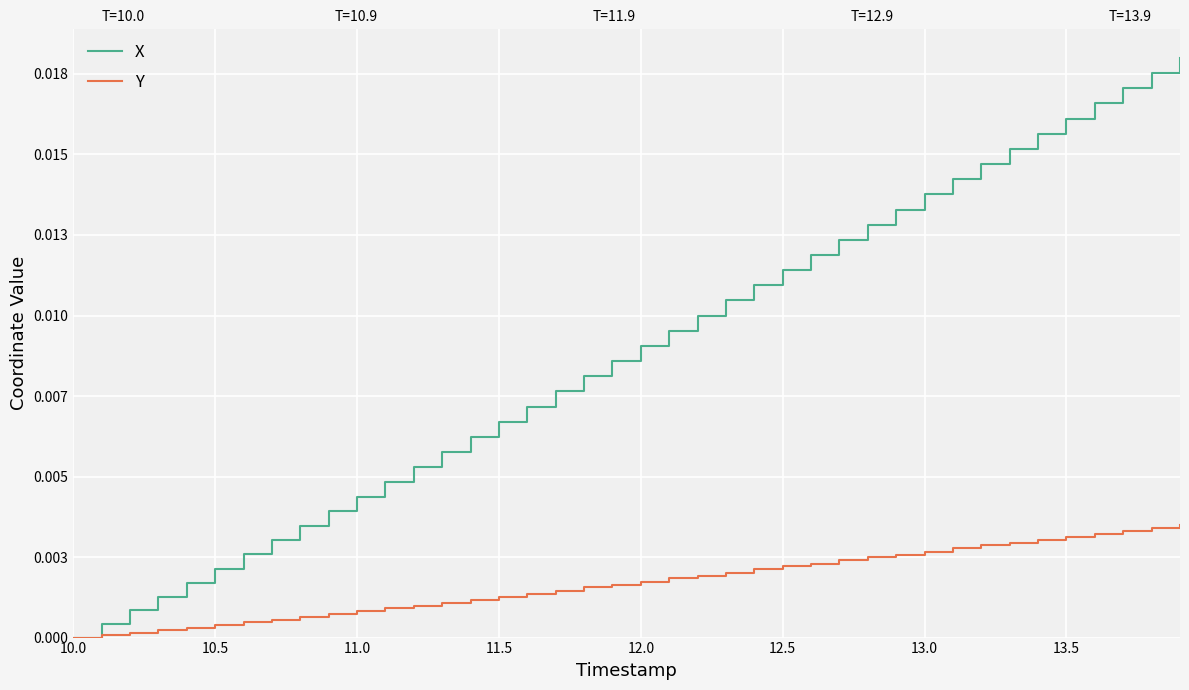

Rank the series by their average value, from highest to lowest.

X, Y